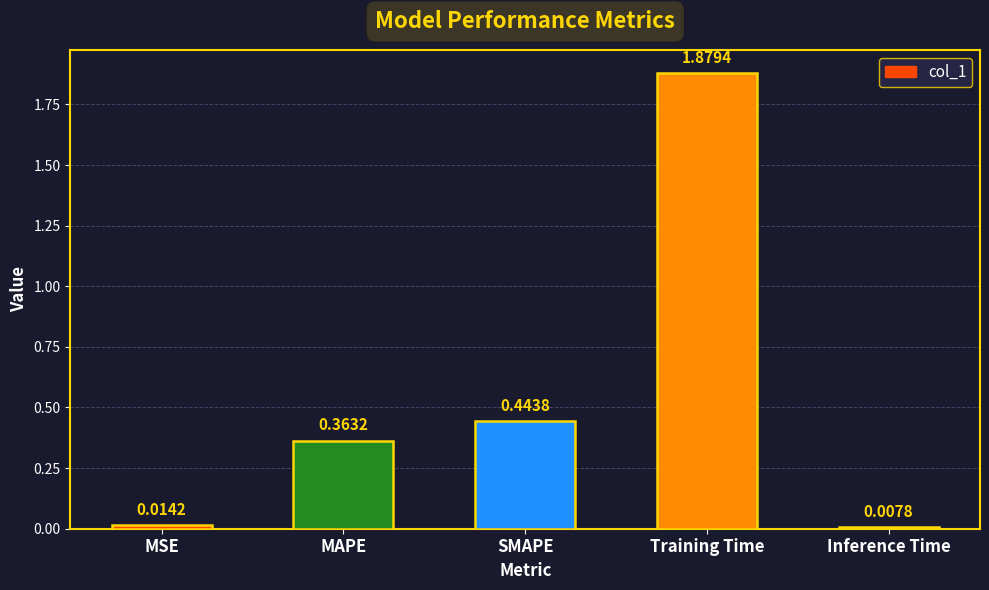

Rank the categories by value from lowest to highest.

Inference Time, MSE, MAPE, SMAPE, Training Time